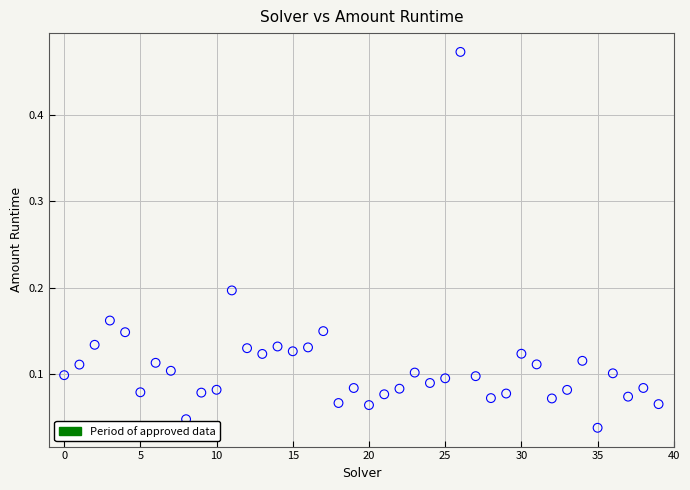

What is the range of Y values (max minus min)?

0.4